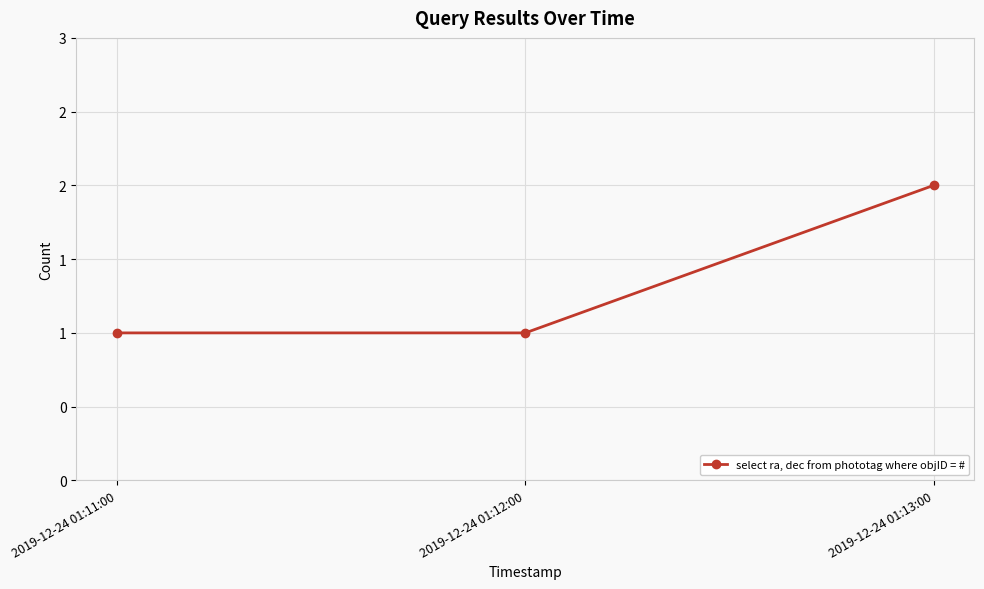

What is the change in value from 2019-12-24 01:11:00 to 2019-12-24 01:13:00?

+1